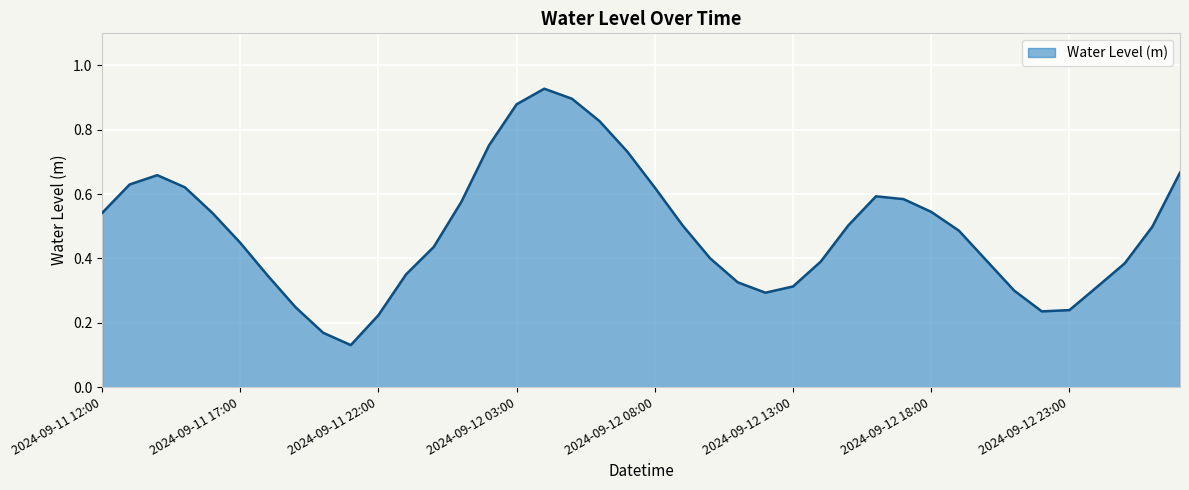

How many lines are shown in the chart?

1